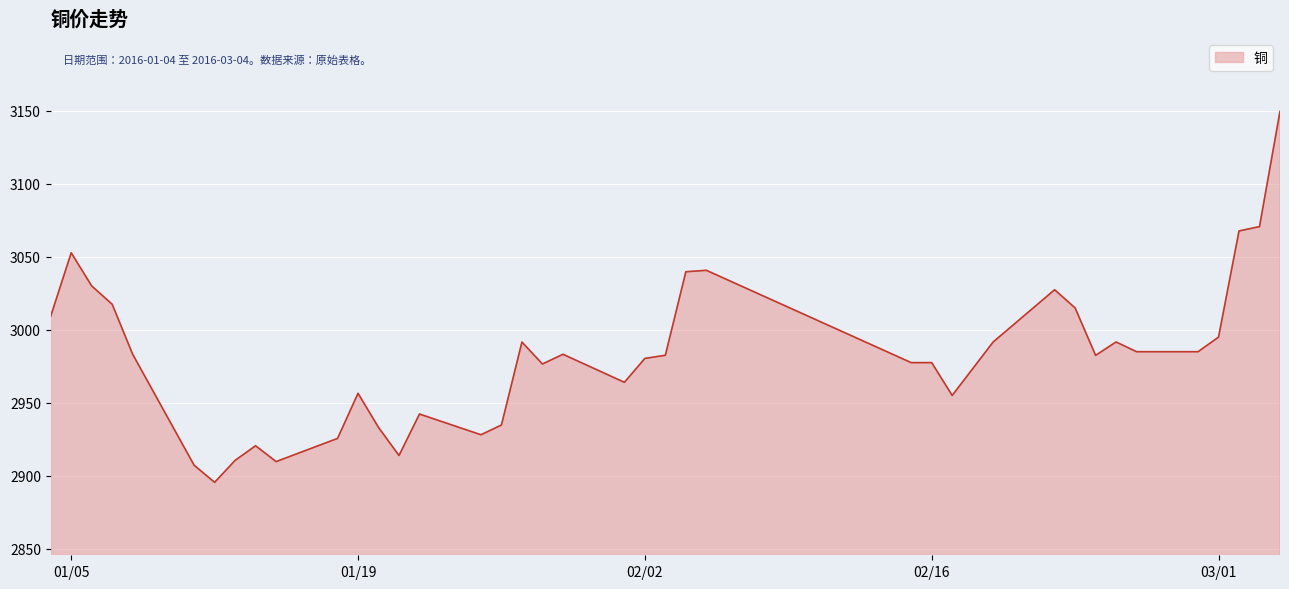

What is the maximum value shown in the chart?

3149.6